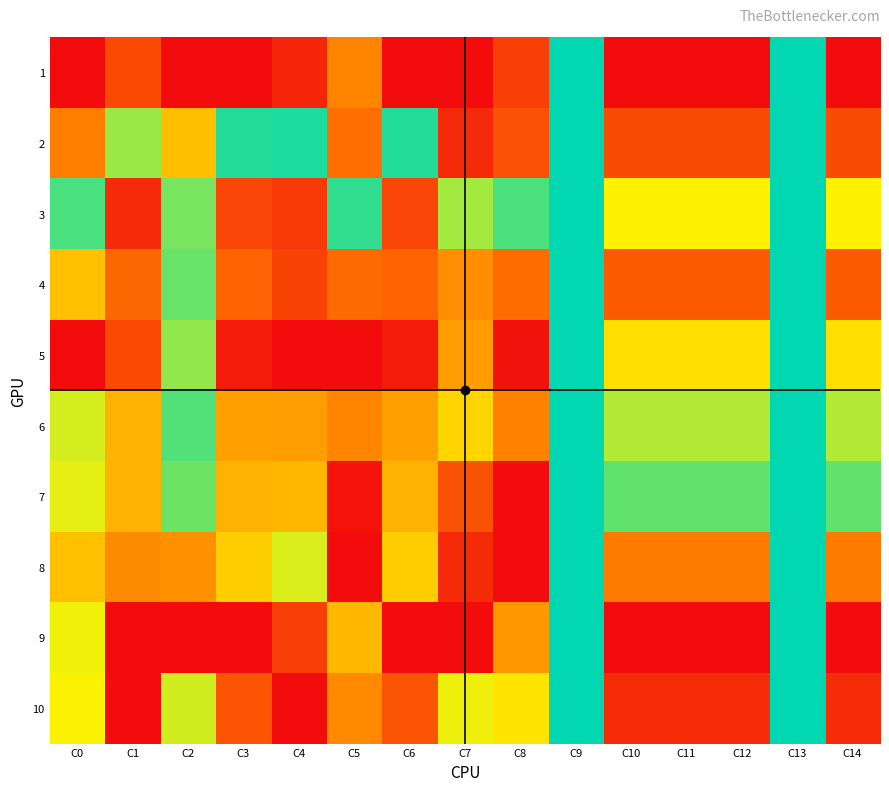

Which has a higher value, C4 or C0?

C0